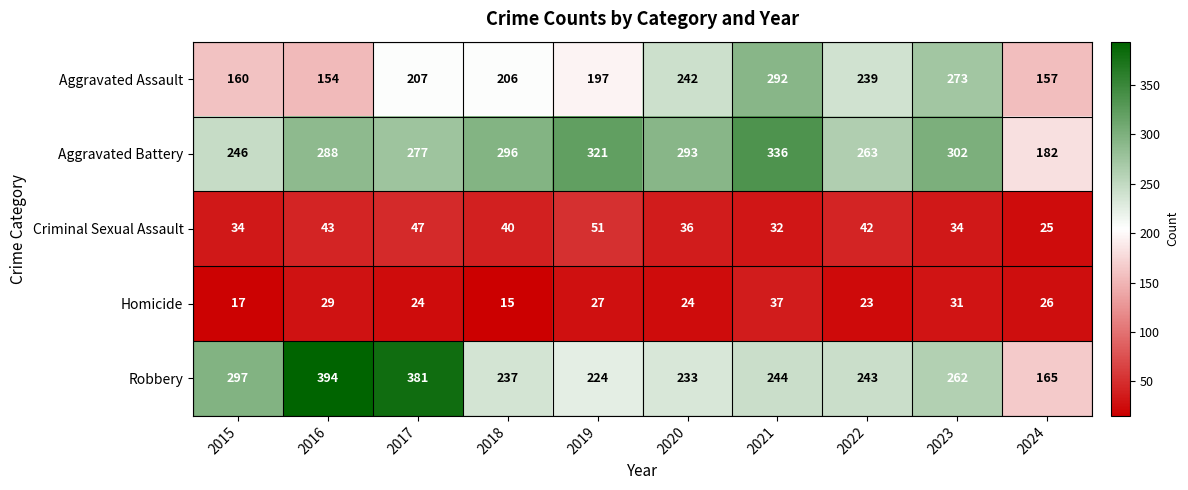

At which category is the sum across all series the highest?

2021